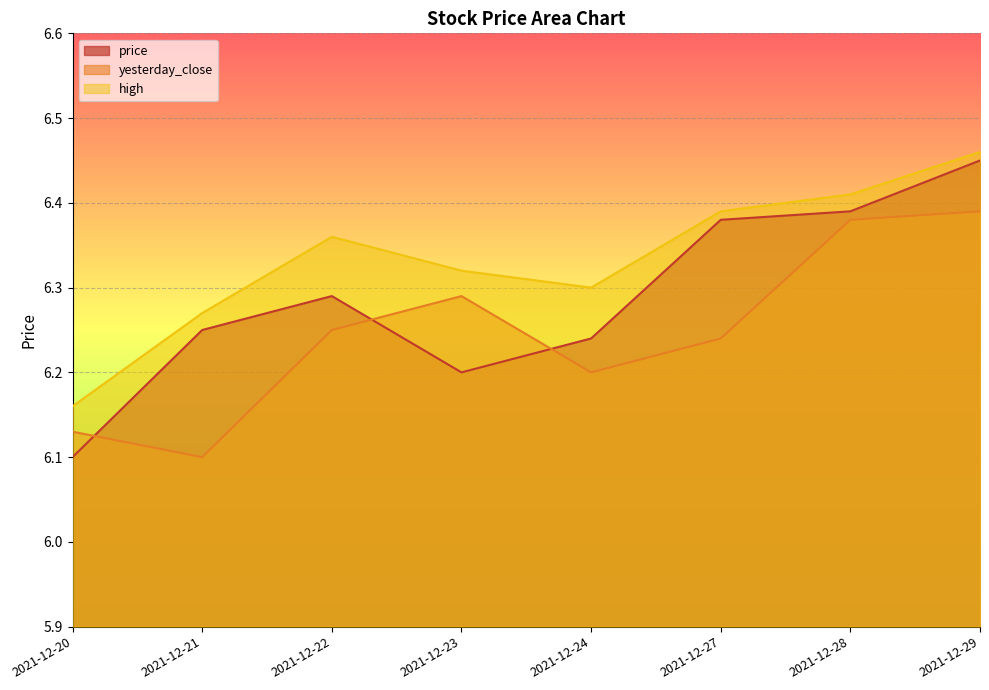

Reading left to right, list all the values displayed in this chart.

price: 6.1	6.2	6.3	6.2	6.2	6.4	6.4	6.5
yesterday_close: 6.1	6.1	6.2	6.3	6.2	6.2	6.4	6.4
high: 6.2	6.3	6.4	6.3	6.3	6.4	6.4	6.5